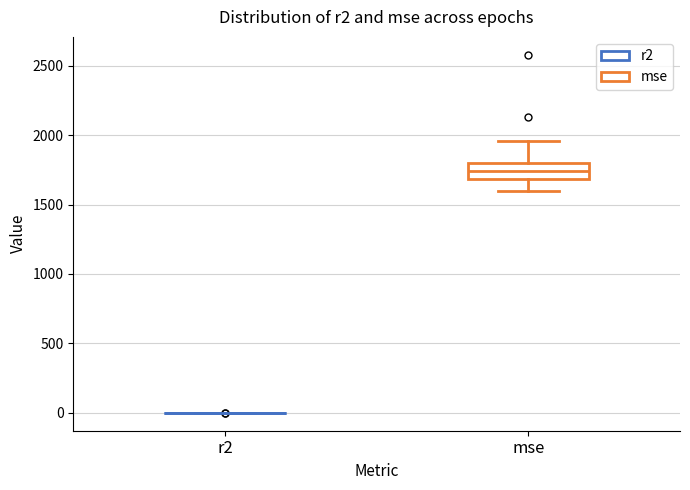

Where is the lower edge of the box for mse on the y-axis? The values are not printed on the chart, so give them approximately, as read against the axis.

1700